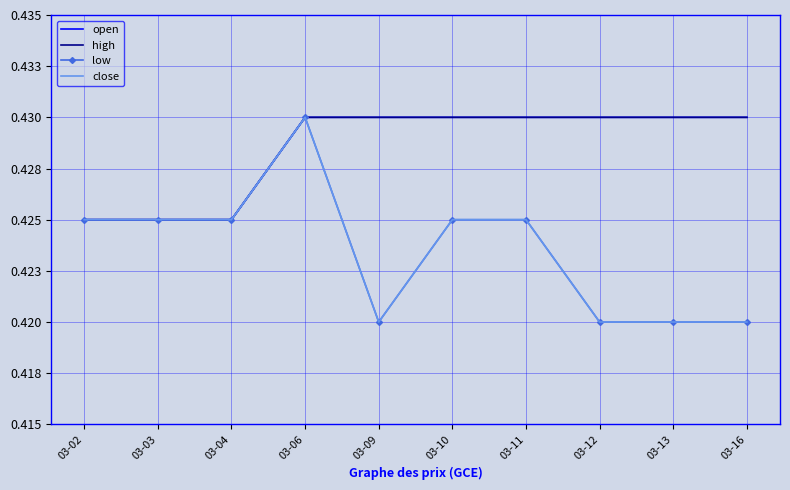

Rank the categories by open value from lowest to highest.

03-02, 03-03, 03-04, 03-06, 03-09, 03-10, 03-11, 03-12, 03-13, 03-16